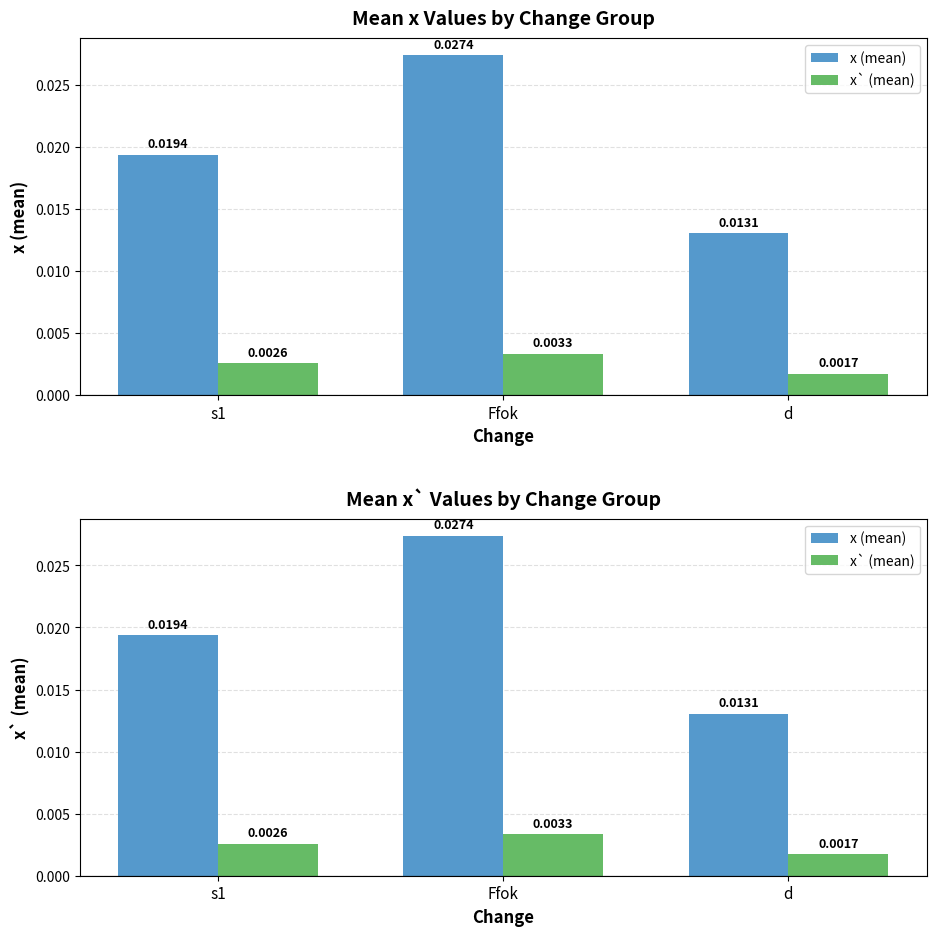

Between Ffok and s1, which is larger?

Ffok